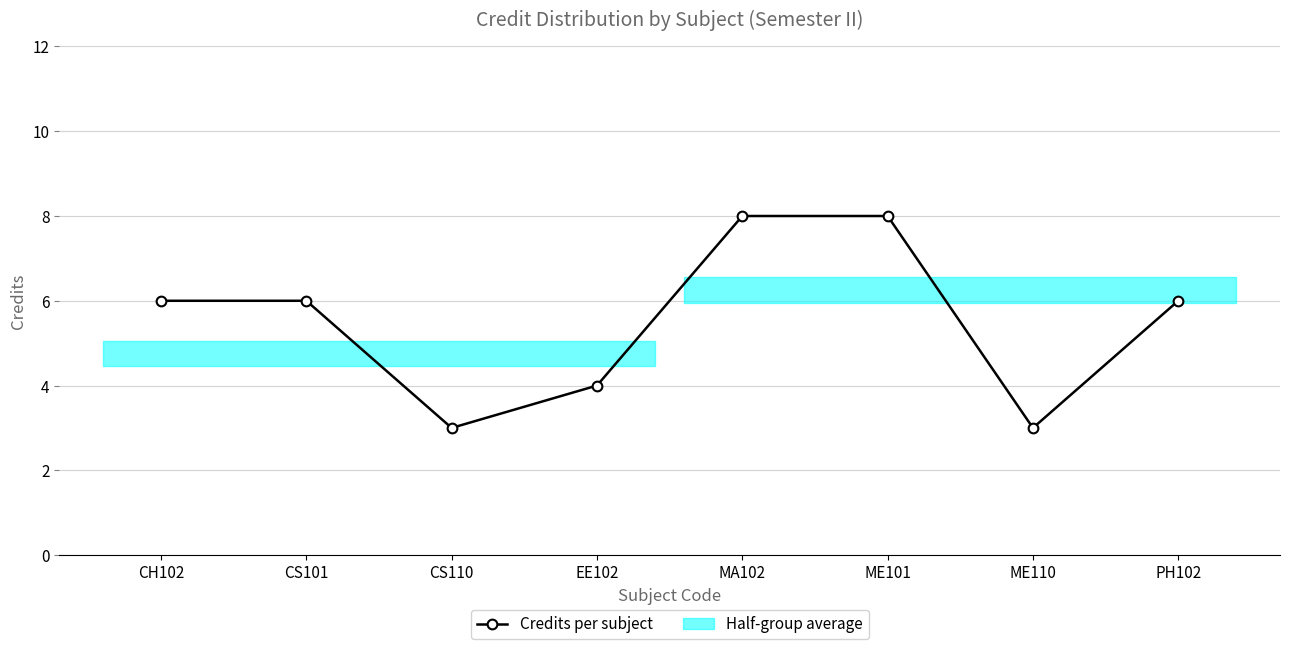

What is the average value?

6